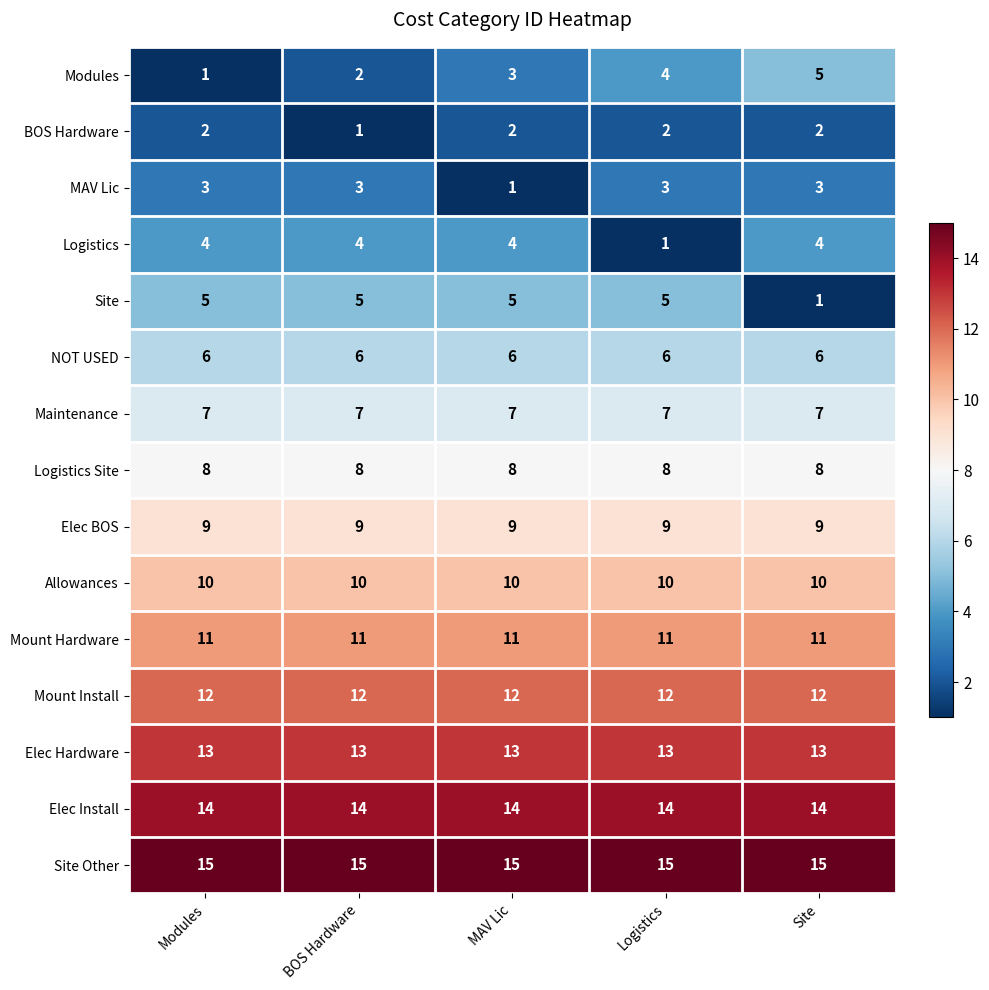

Is the value of NOT USED at BOS Hardware greater than the value of Mount Hardware at BOS Hardware?

No